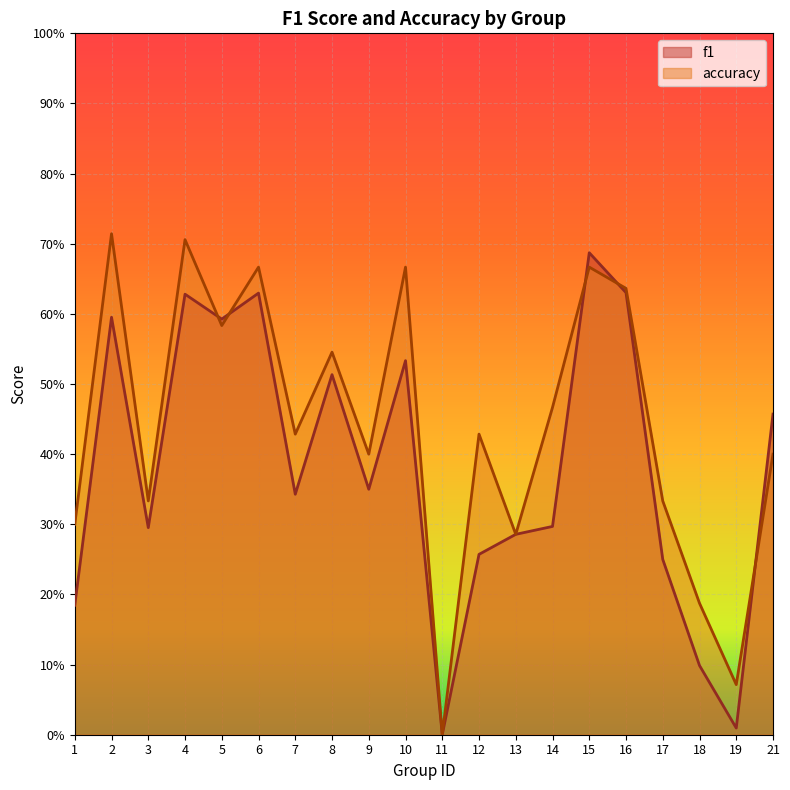

Reading left to right, transcribe all the data shown in this chart.

f1: 0.2	0.6	0.3	0.6	0.6	0.6	0.3	0.5	0.3	0.5	0.0	0.3	0.3	0.3	0.7	0.6	0.2	0.1	0.0	0.5
accuracy: 0.3	0.7	0.3	0.7	0.6	0.7	0.4	0.5	0.4	0.7	0.0	0.4	0.3	0.5	0.7	0.6	0.3	0.2	0.1	0.4